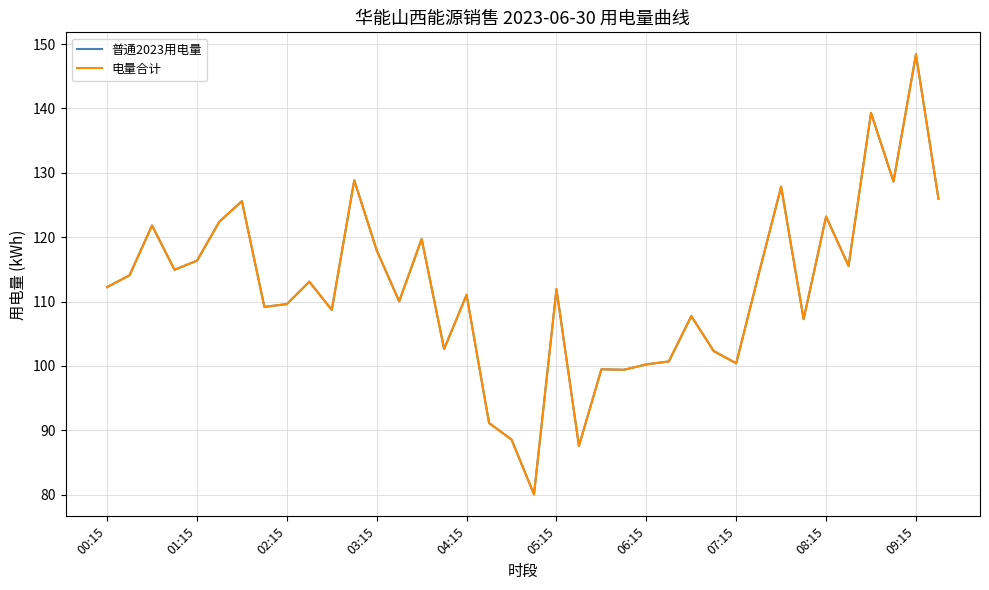

Does the chart have visible grid lines?

Yes